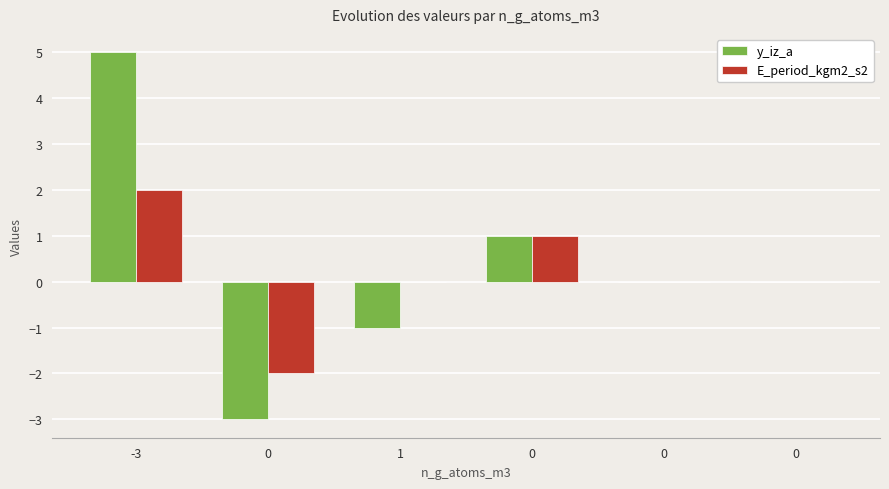

What is the spread (max minus min) of values at 0?

1